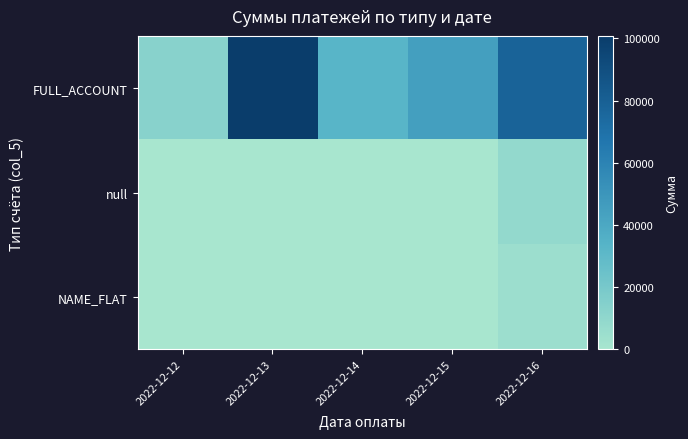

Which series changed the most between 2022-12-13 and 2022-12-14?

FULL_ACCOUNT